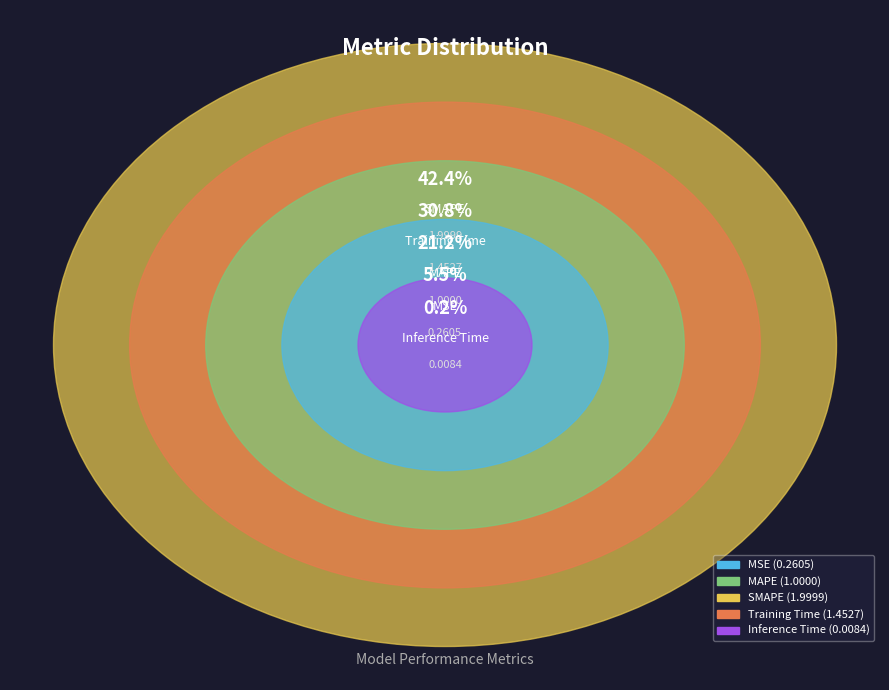

To the nearest percent, what percentage of the pie is MAPE?

21%